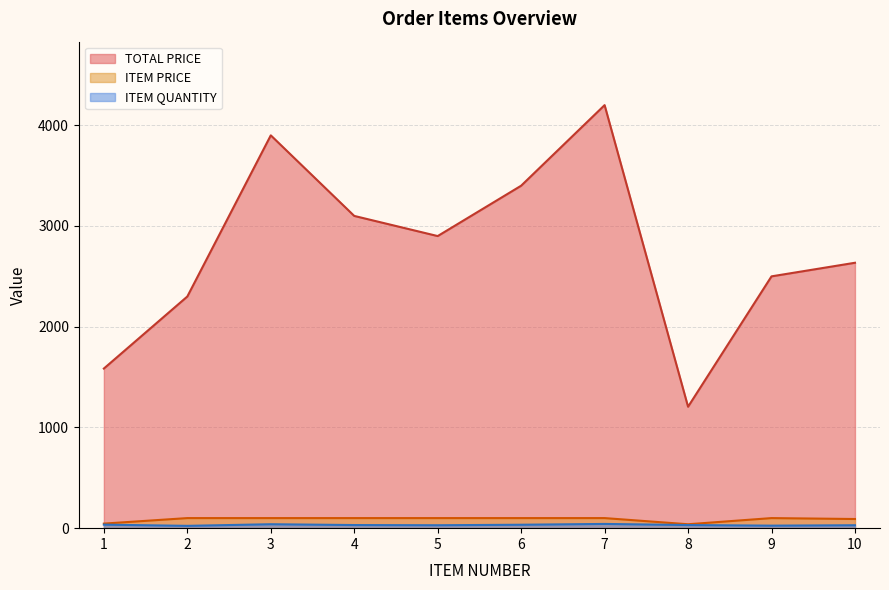

Reading right to left, list all the values displayed in this chart.

TOTAL PRICE: 10=2634.9	9=2500.0	8=1205.6	7=4200.0	6=3400.0	5=2900.0	4=3100.0	3=3900.0	2=2300.0	1=1584.8
ITEM PRICE: 10=90.9	9=100.0	8=38.9	7=100.0	6=100.0	5=100.0	4=100.0	3=100.0	2=100.0	1=45.3
ITEM QUANTITY: 10=29.0	9=25.0	8=31.0	7=42.0	6=34.0	5=29.0	4=31.0	3=39.0	2=23.0	1=35.0